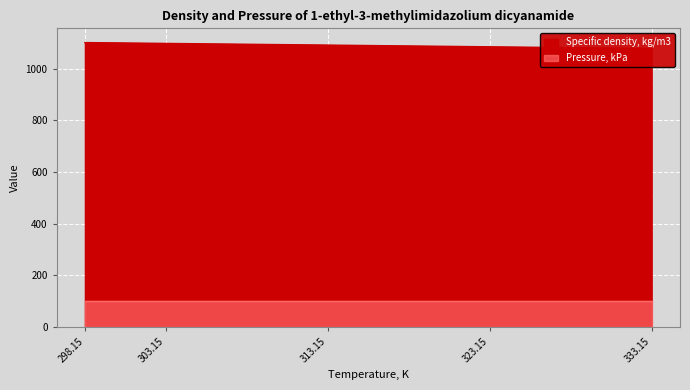

Rank the categories by value from highest to lowest.

298.15, 303.15, 313.15, 323.15, 333.15